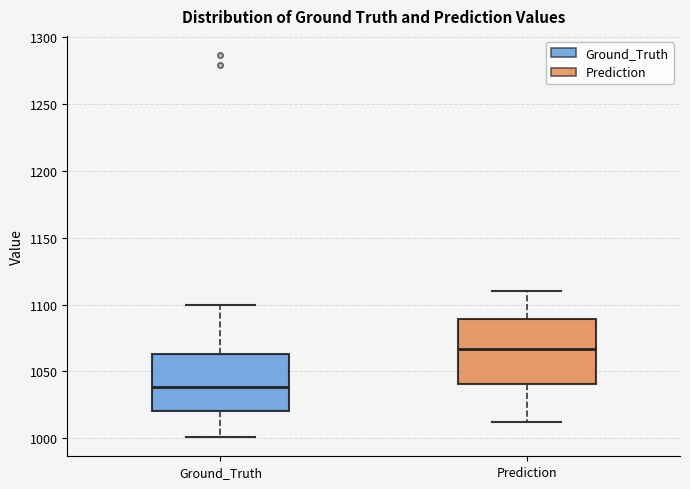

Reading left to right, read every box against the y-axis: the position of its median line, the range the box covers, and the ends of its whiskers. The values are not printed on the chart, so give them approximately, as read against the axis.

Ground_Truth: median 1040, box 1020 to 1065, whiskers 1000 to 1100
Prediction: median 1065, box 1040 to 1090, whiskers 1010 to 1110